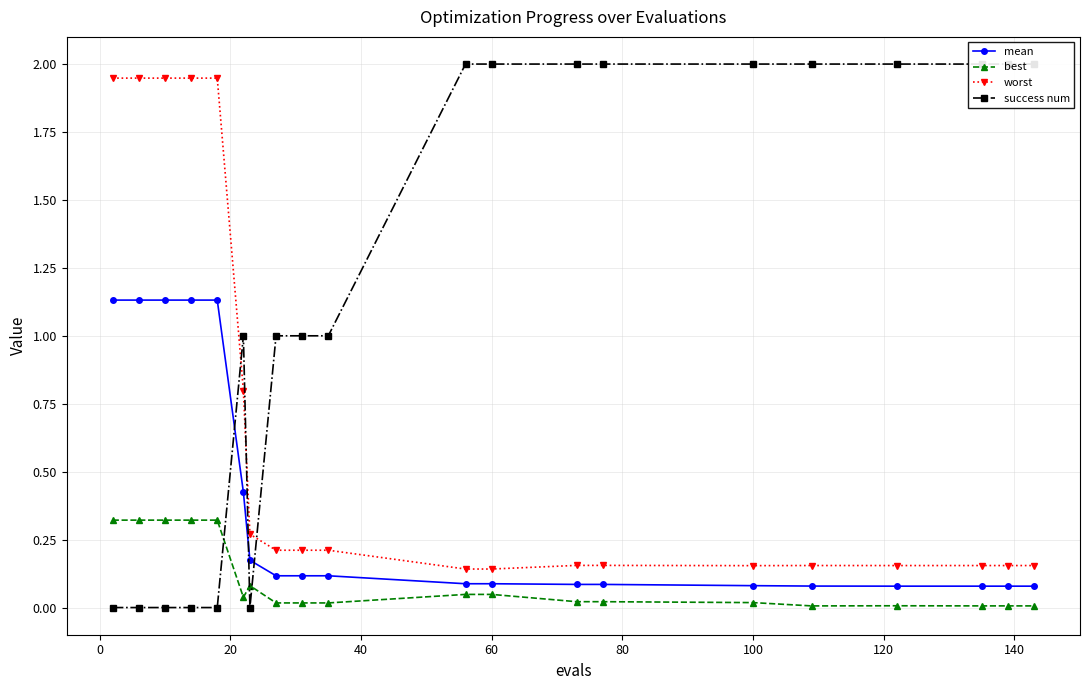

What are all the series names shown in the legend?

mean, best, worst, success num